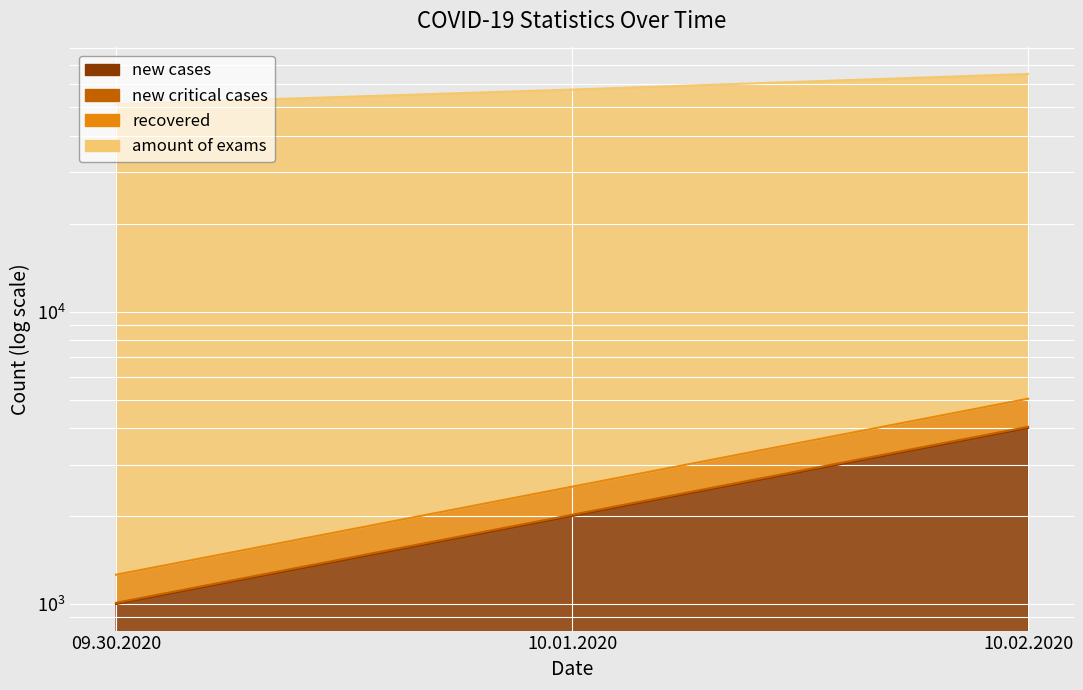

What is the spread (max minus min) of values at 10.02.2020?

61040